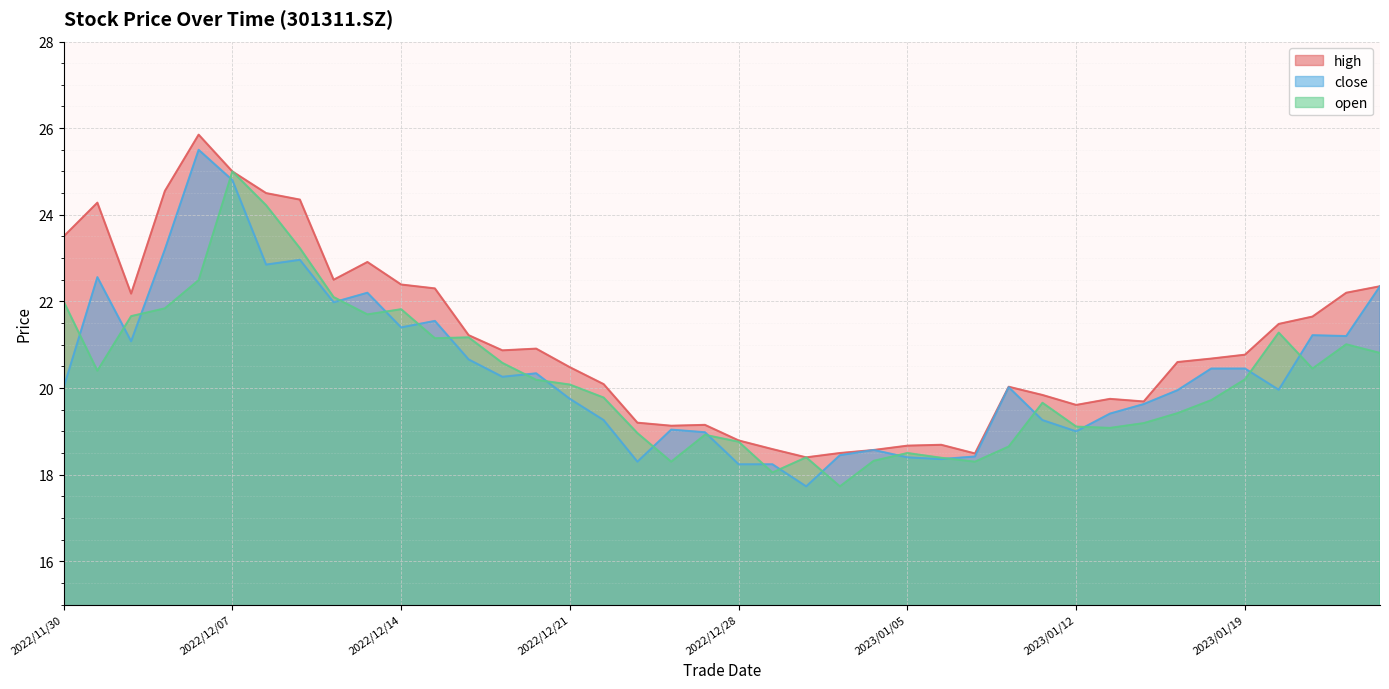

What is the sum of all open values?

810.6